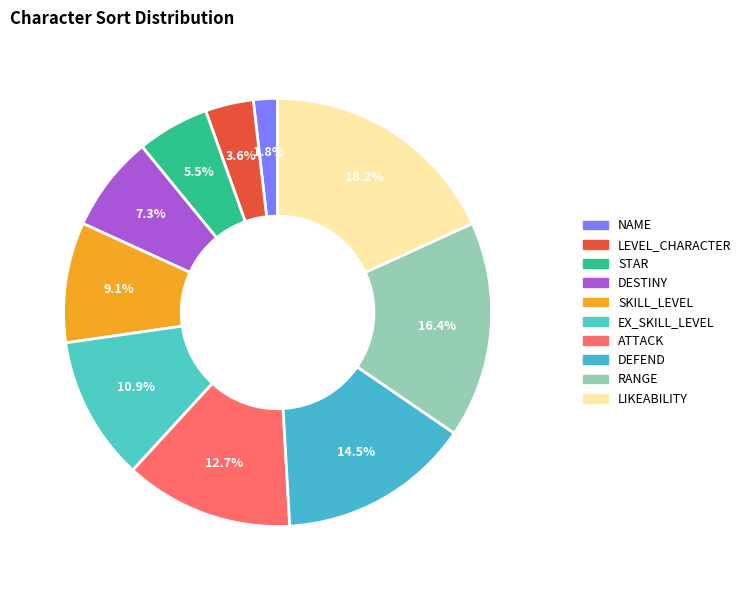

Between EX_SKILL_LEVEL and DEFEND, which is larger?

DEFEND